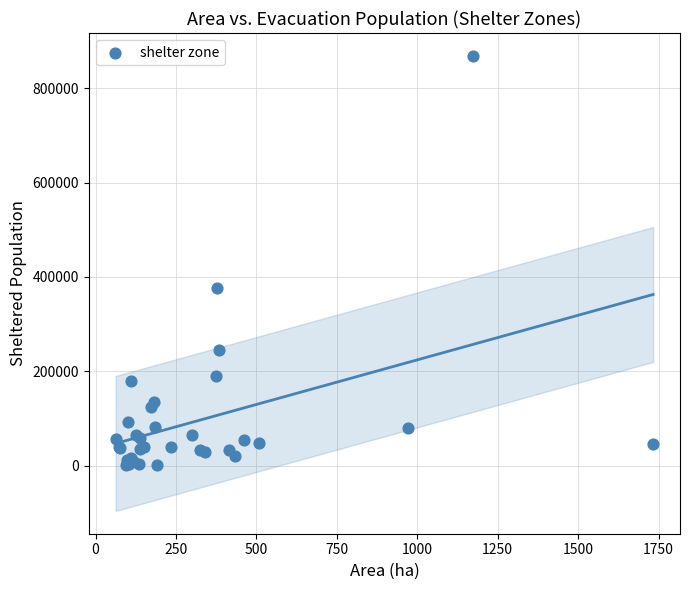

What Y value in the scatter plot is closest to 434789?

376509